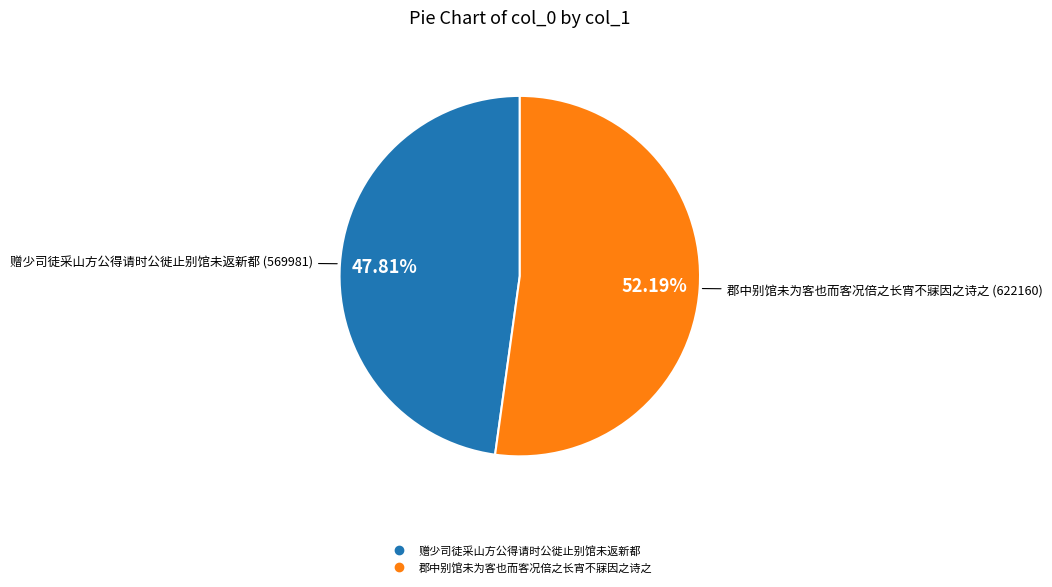

Rank the categories by value from lowest to highest.

赠少司徒采山方公得请时公徙止别馆未返新都, 郡中别馆未为客也而客况倍之长宵不寐因之诗之